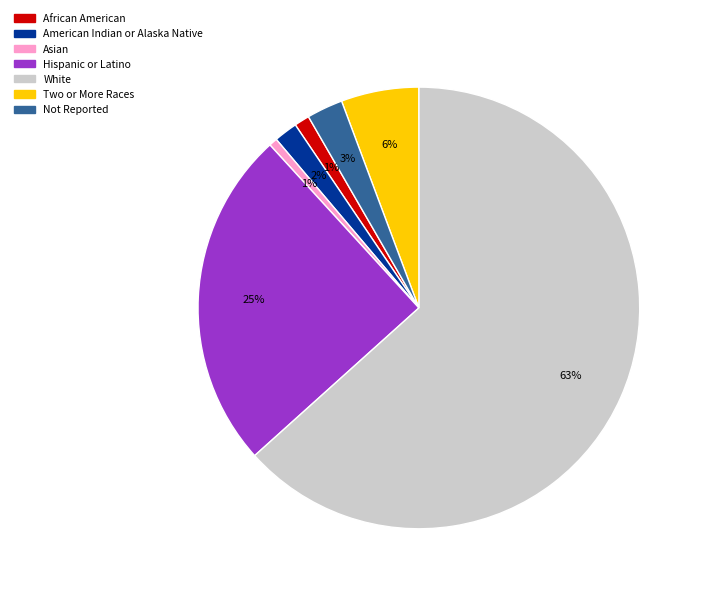

To the nearest percent, what is the average slice percentage?

14%